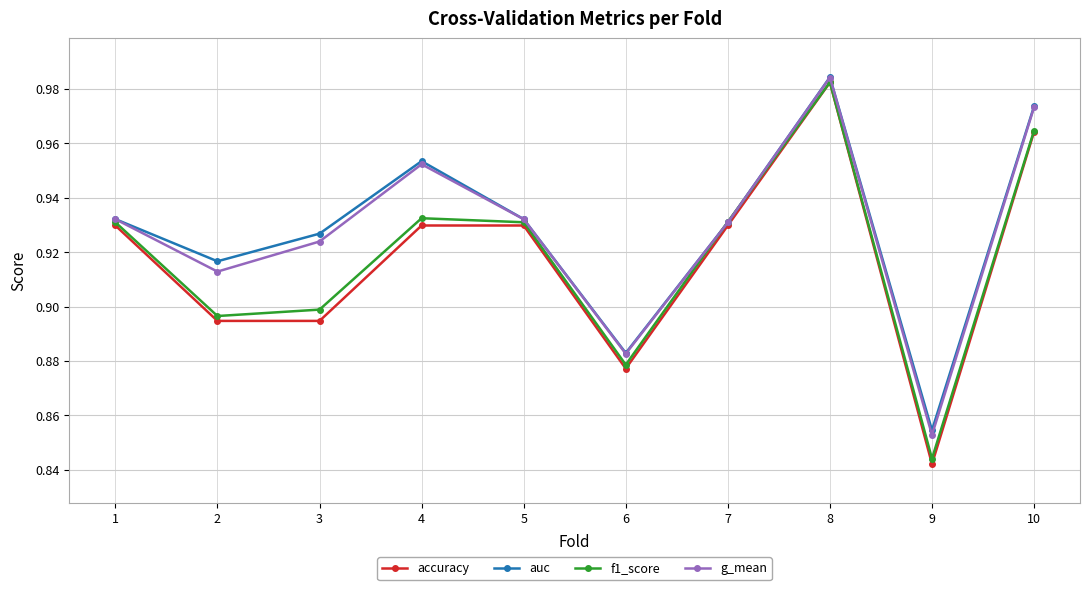

True or false: f1_score has a value of 0.2 at 7.

False